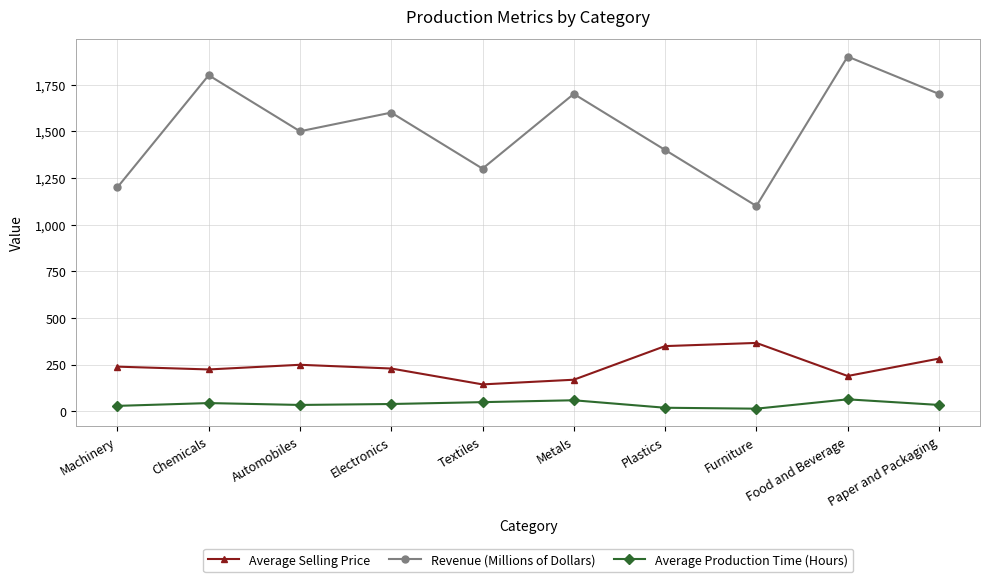

List the series in order of their peak value, highest first.

Revenue (Millions of Dollars), Average Selling Price, Average Production Time (Hours)